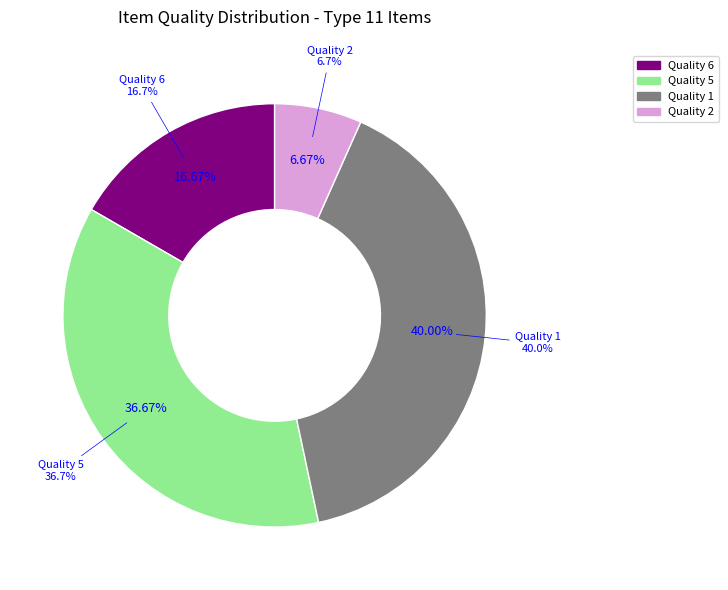

Rank the categories by value from lowest to highest.

Quality 2, Quality 6, Quality 5, Quality 1